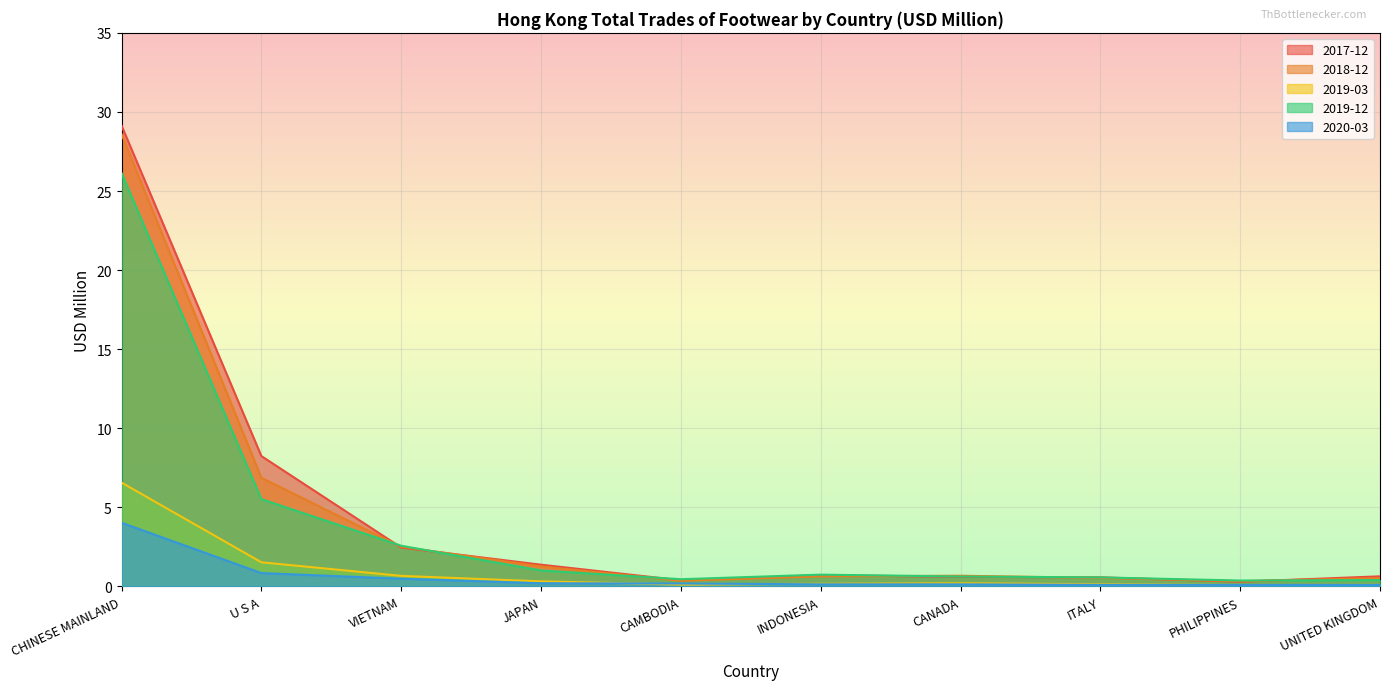

What is the difference between the maximum and minimum values in the 2019-03 series?

6.5